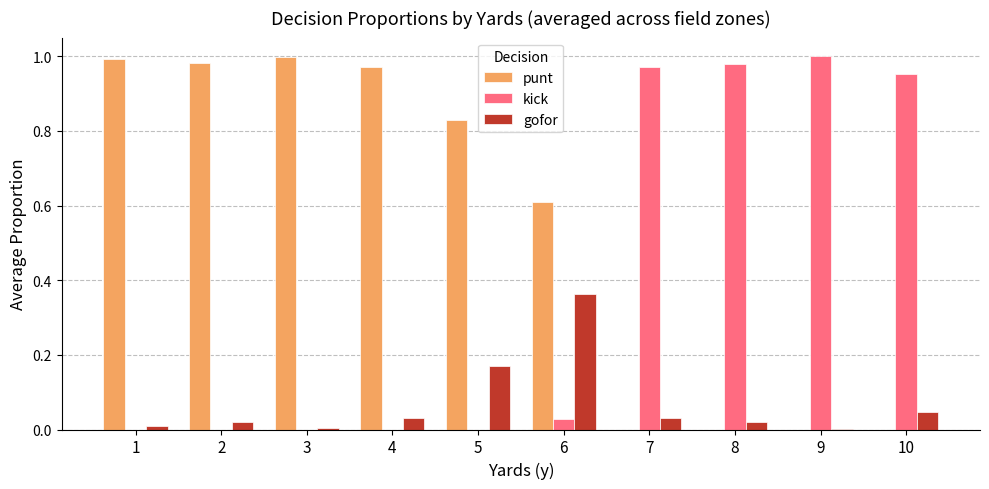

The gofor series shows 0.0 at 10. True or false?

True